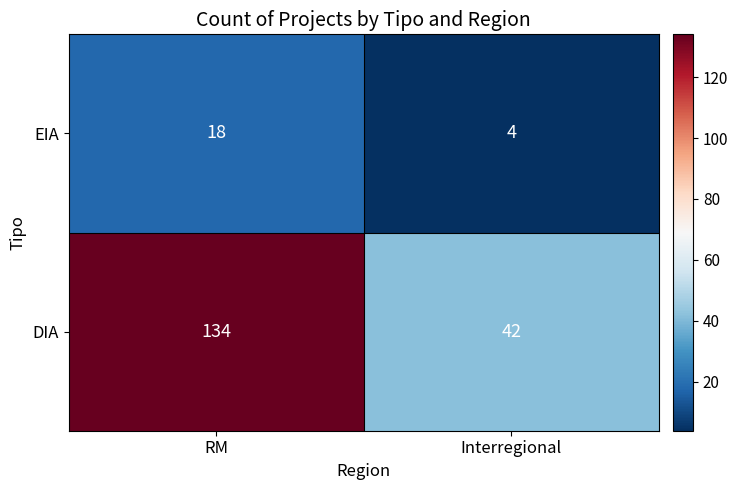

True or false: EIA has a value of 4 at Interregional.

True